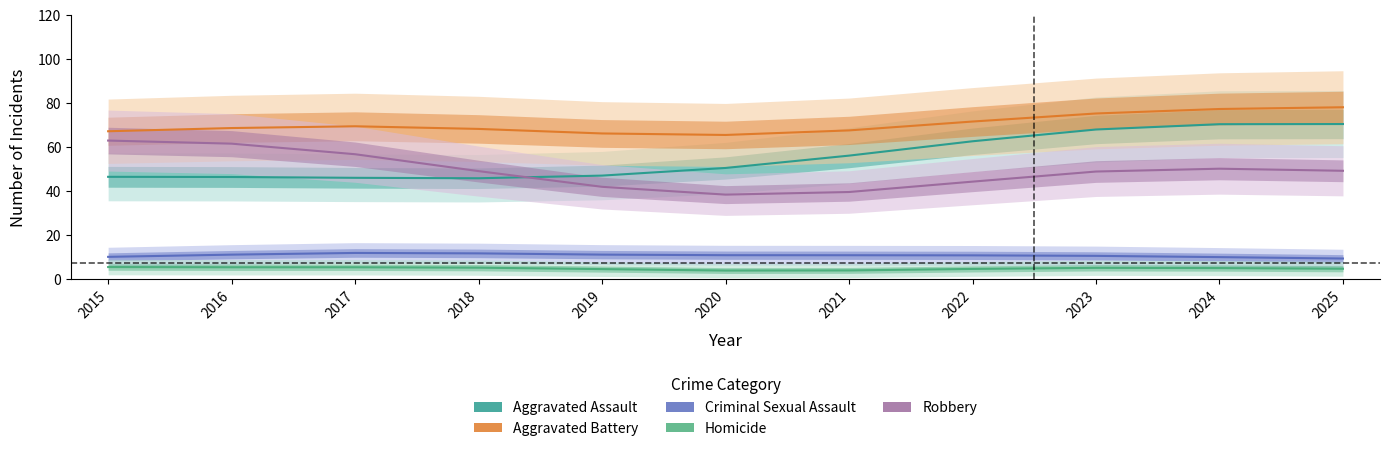

Is it true that Robbery equals 52 at 2024?

True